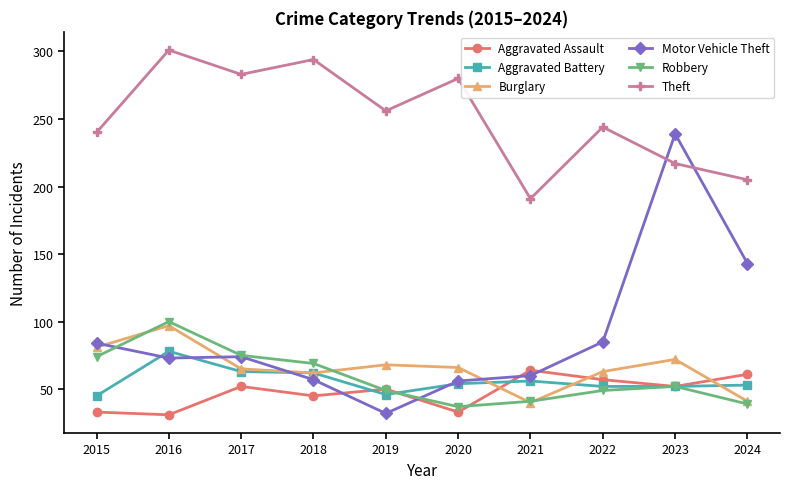

What is the value of the Burglary point at the 6th from the left?

66